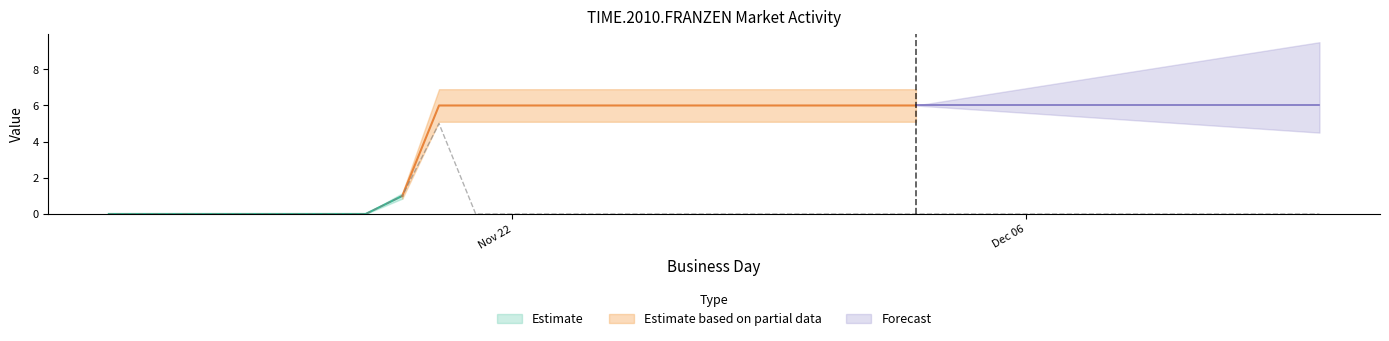

How many data points in open interest are less than 6?

9